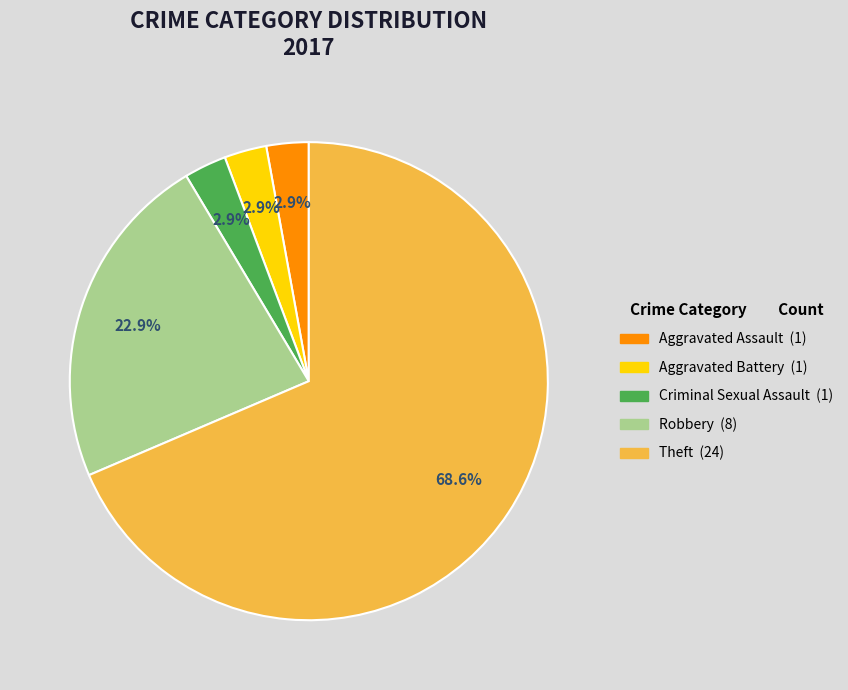

To the nearest percent, what is the difference between the largest and smallest slice percentages?

66%